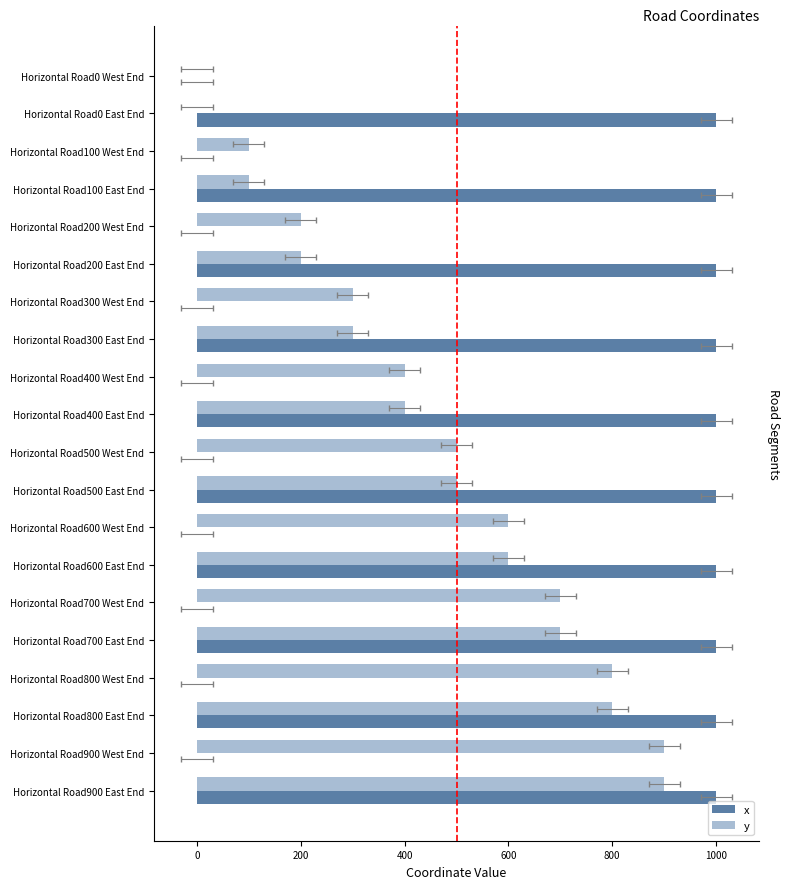

How many x values are between 0 and 1000?

20